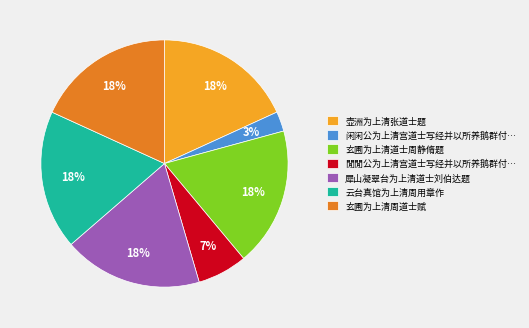

What percentage is the 玄圃为上清道士周静脩题 slice, to the nearest percent?

18%